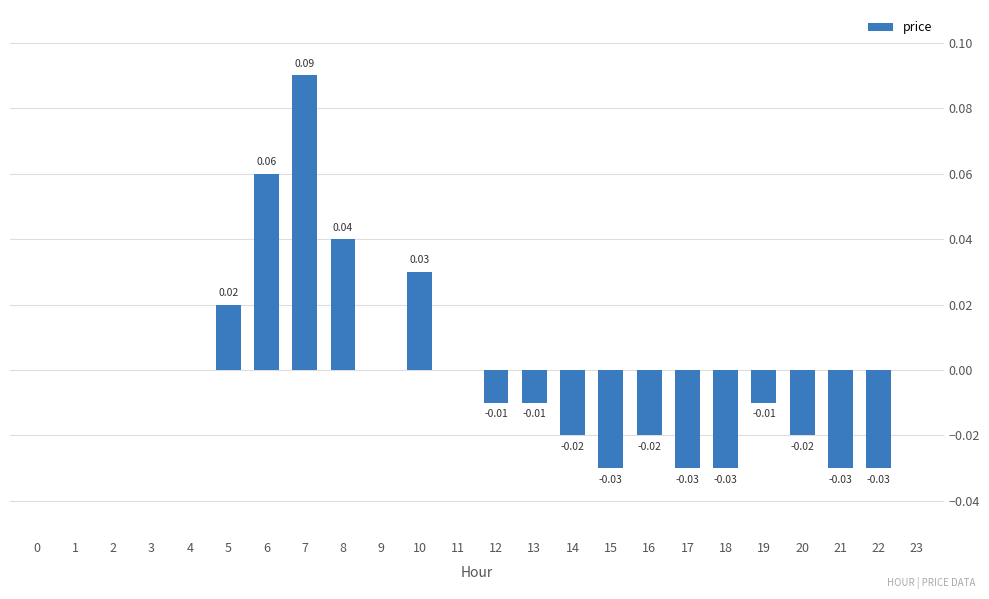

Which has a higher value, 5 or 1?

5